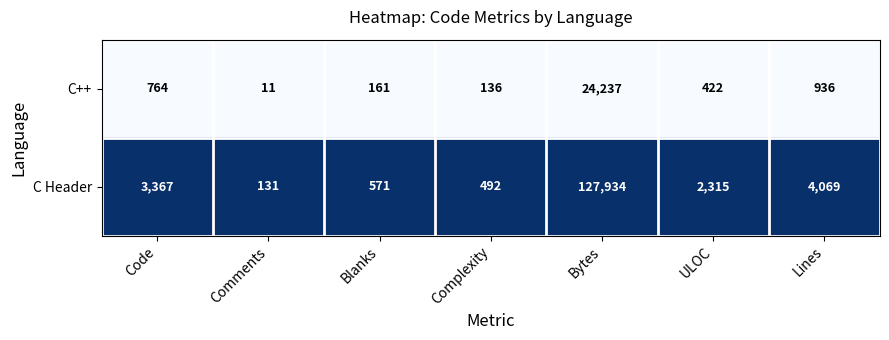

At which category does the chart reach its peak across all series?

Bytes